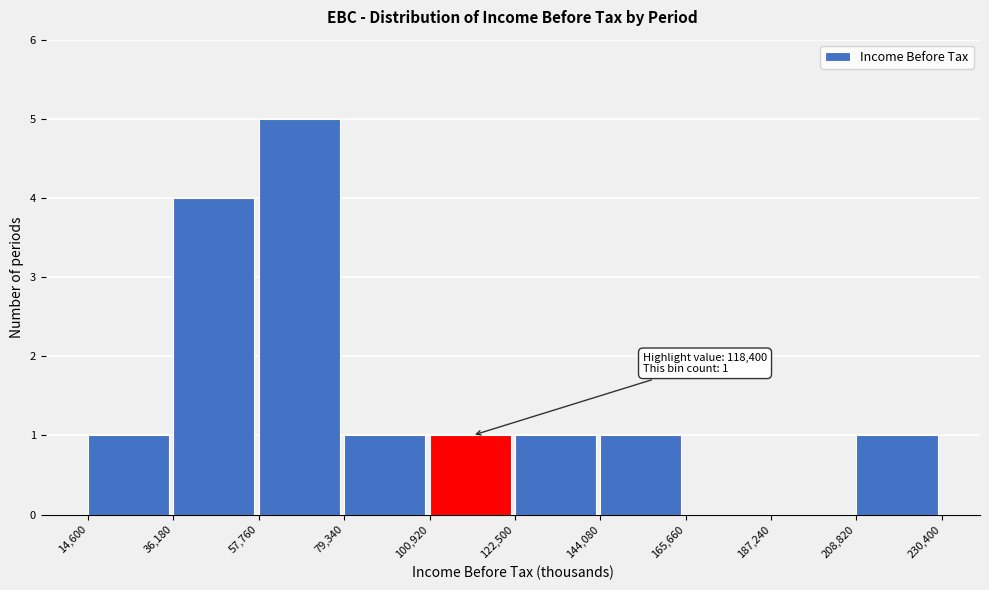

Over which range of the x-axis is the bar tallest?

57,760 to 79,340